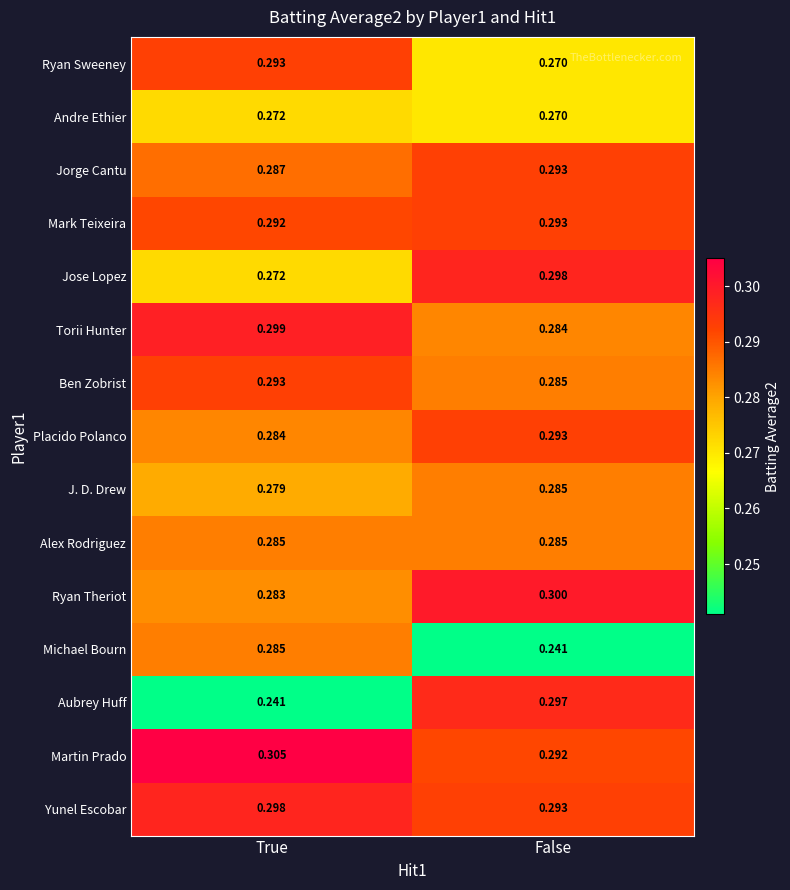

At how many categories does at least one series exceed 0?

2